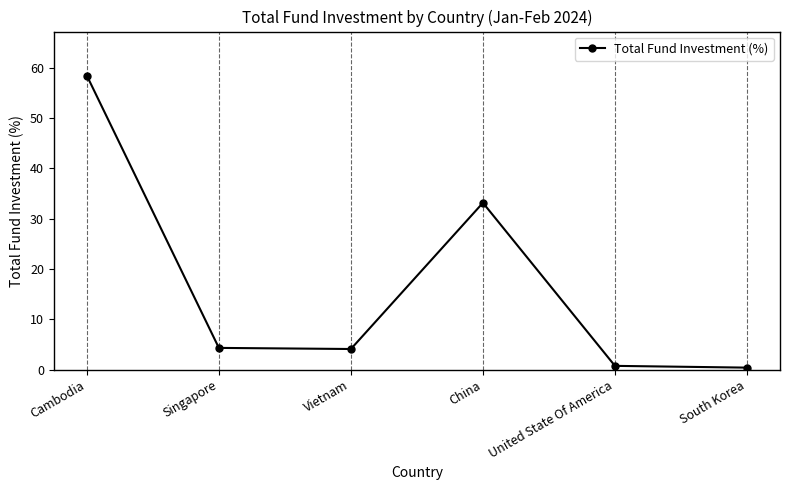

What is the greatest value displayed?

58.4